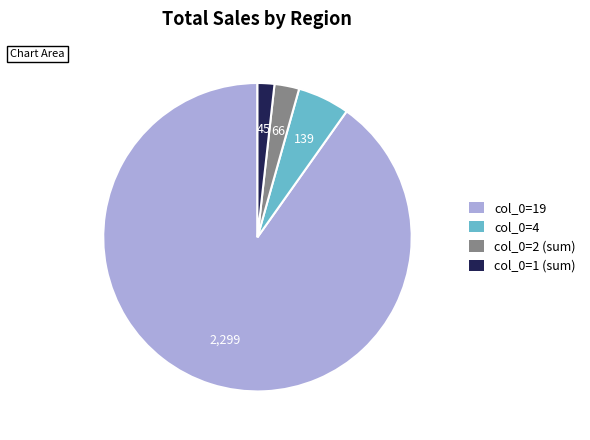

Is there any slice that represents more than half of the pie?

Yes